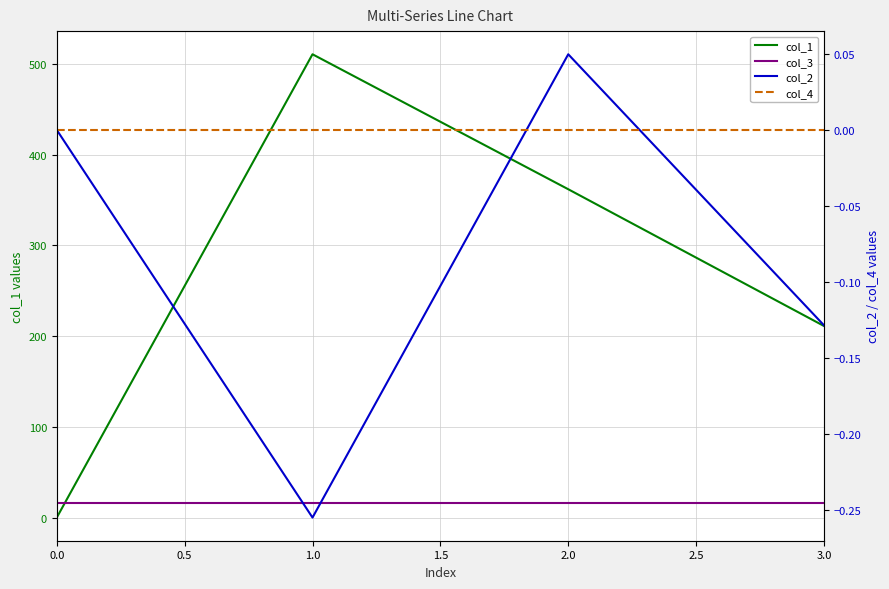

What position from the left is 3.0?

4